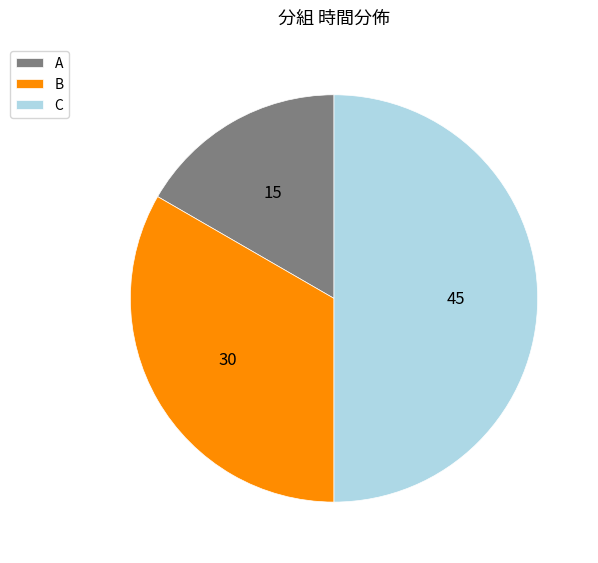

What is the ratio of the value at A to the value at C?

0.3